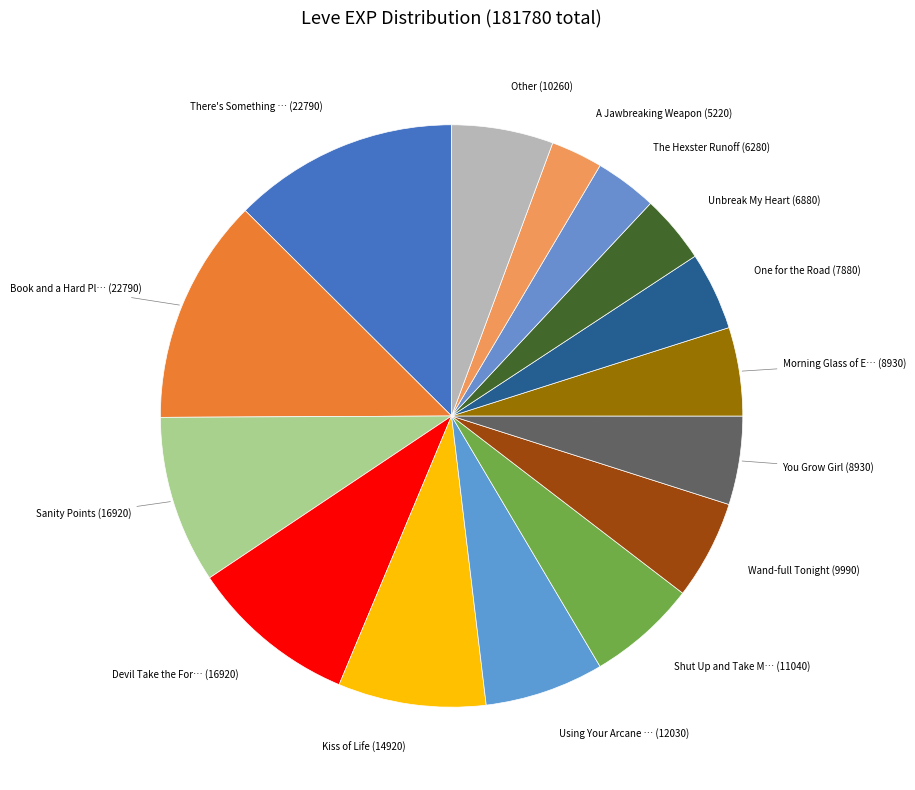

Which slice is the largest?

Book and a Hard Place